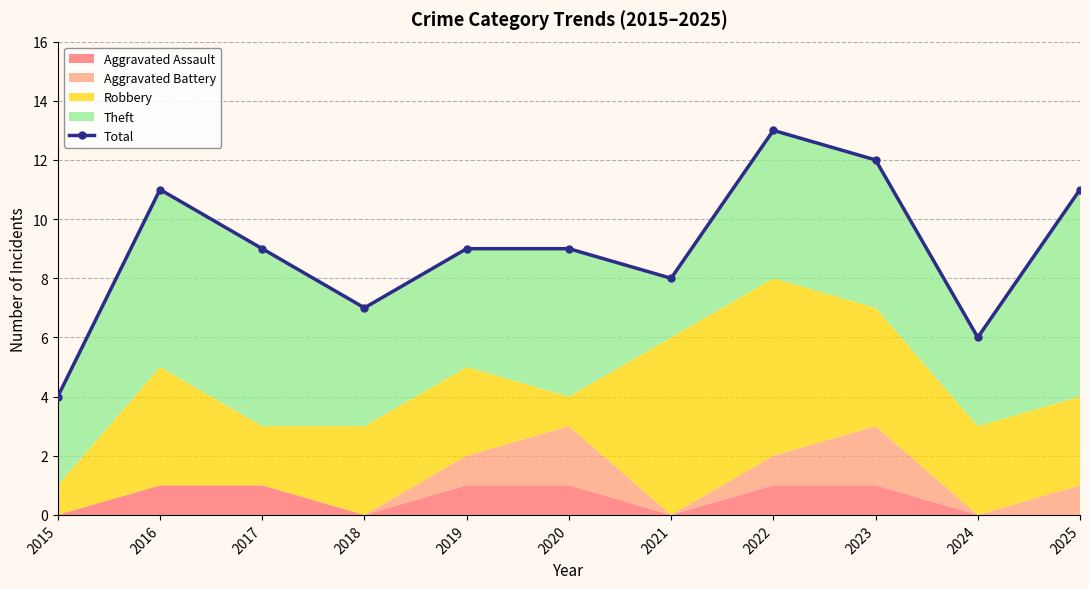

What is the greatest value displayed?

13